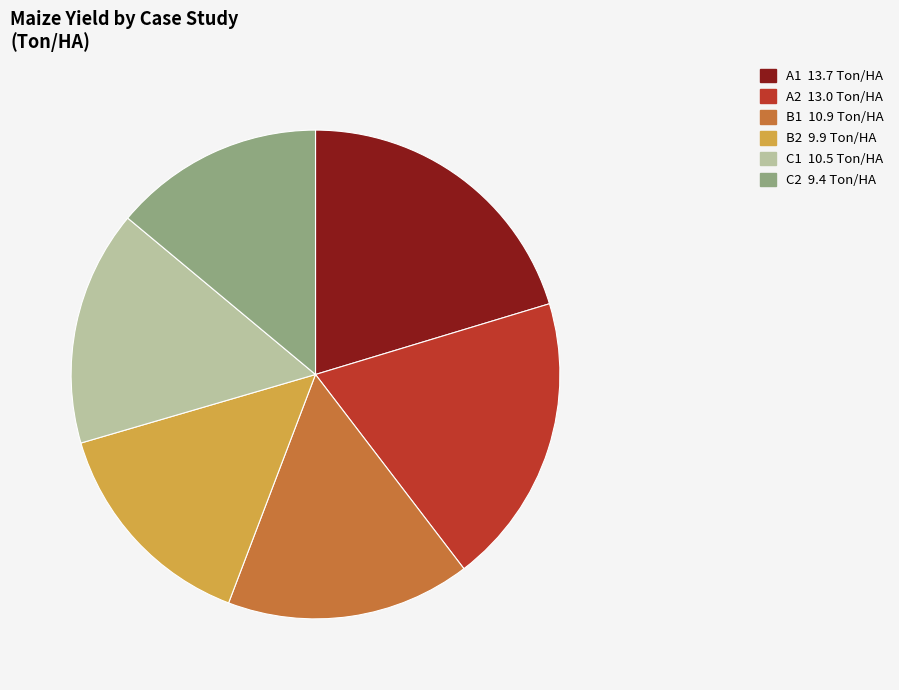

What is the ratio of the value at B1 to the value at A2?

0.8